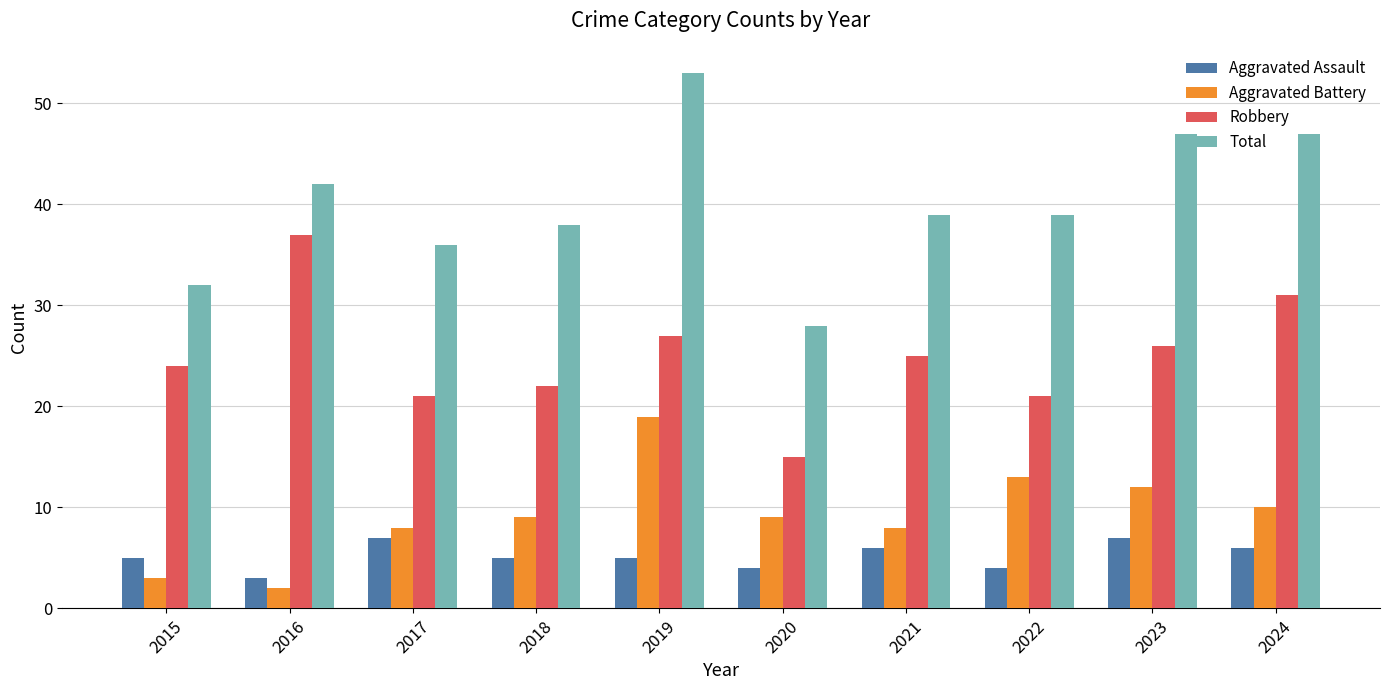

At which category does the chart reach its minimum across all series?

2016